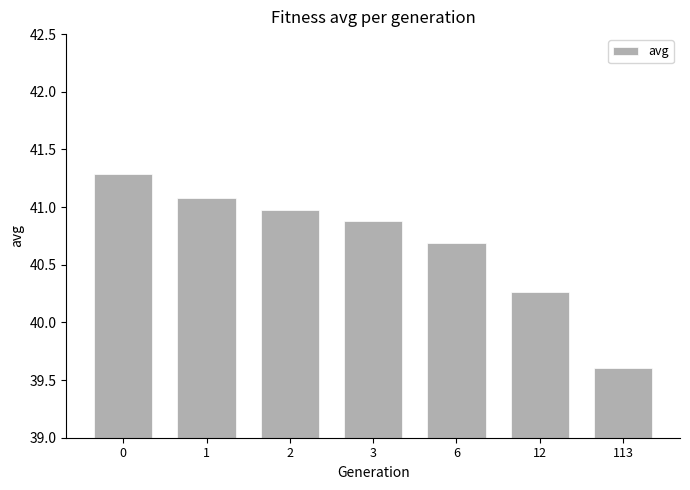

What is the sum of all values?

284.8